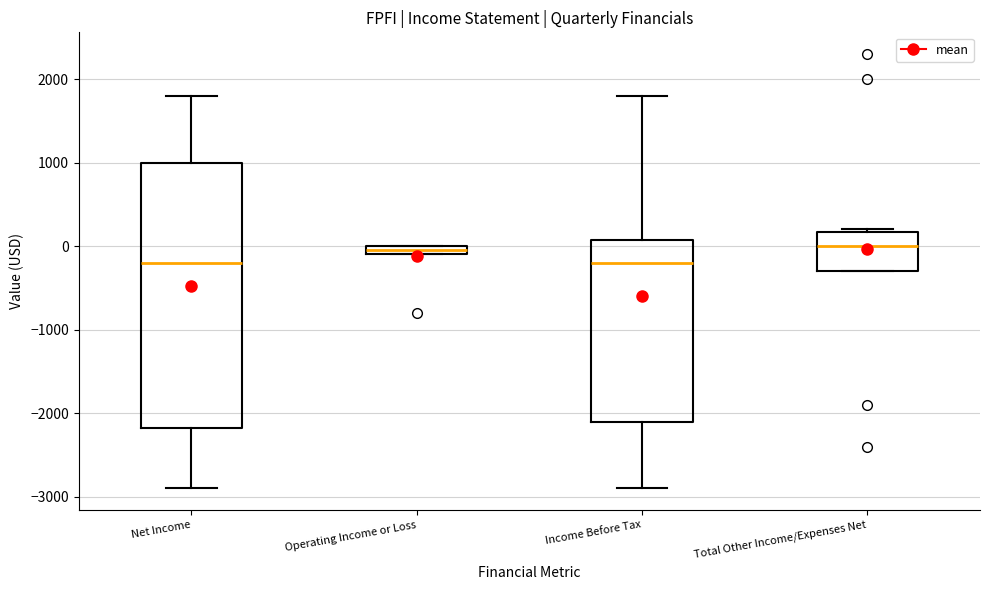

Where is the lower edge of the box for Total Other Income/Expenses Net on the y-axis? The values are not printed on the chart, so give them approximately, as read against the axis.

-300